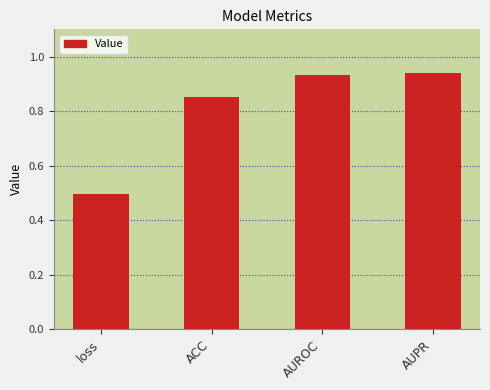

What is the difference between the maximum and minimum values?

0.4